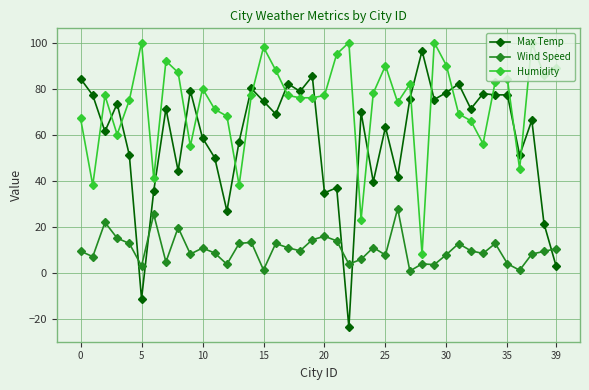

Which series has the largest range (max minus min)?

Max Temp